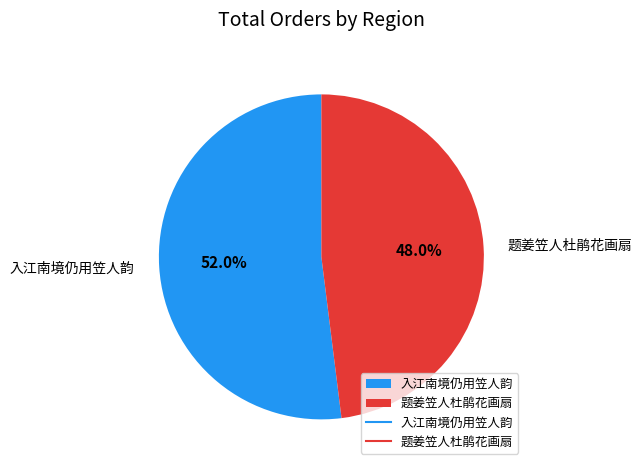

How many segments does this pie chart have?

2